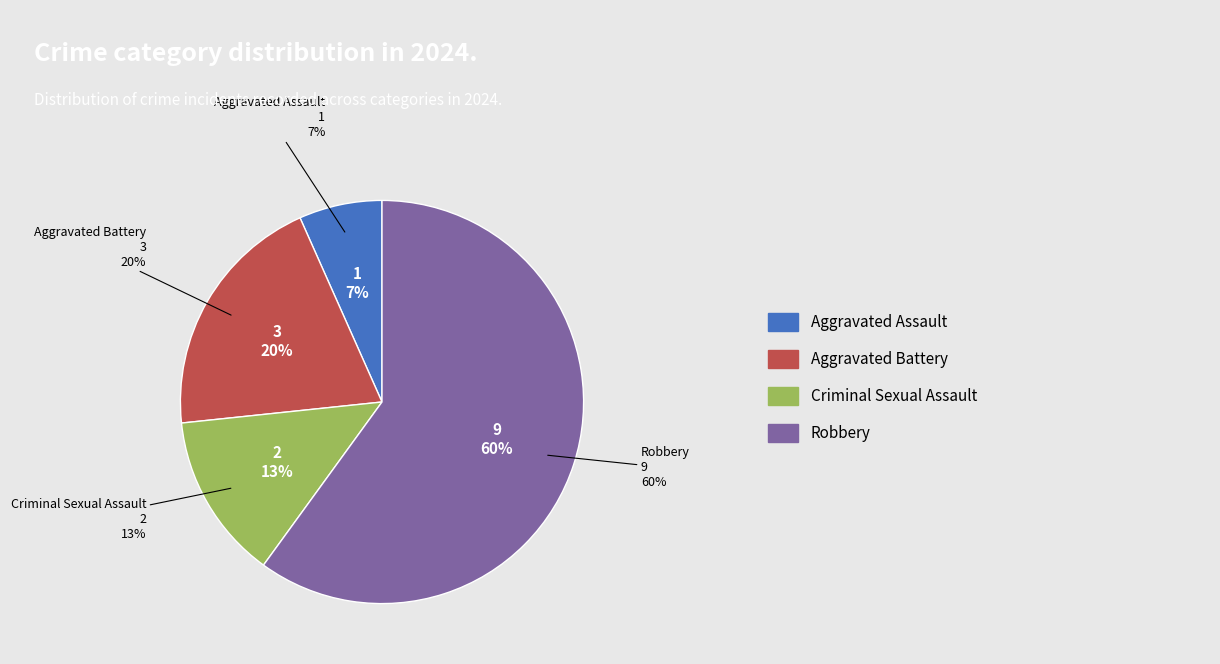

What is the change in value from Aggravated Battery to Robbery?

+6